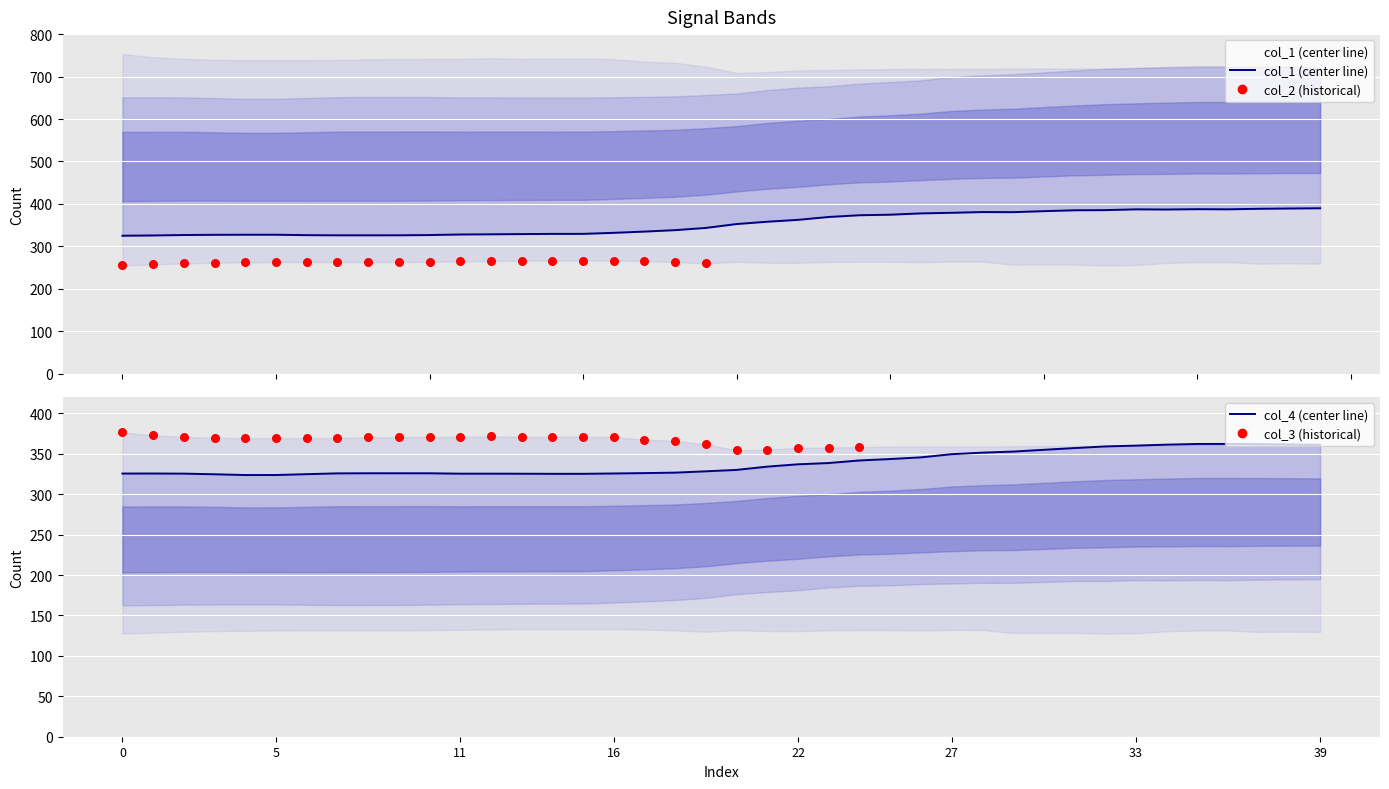

Which series has the widest spread of Y values?

col_1